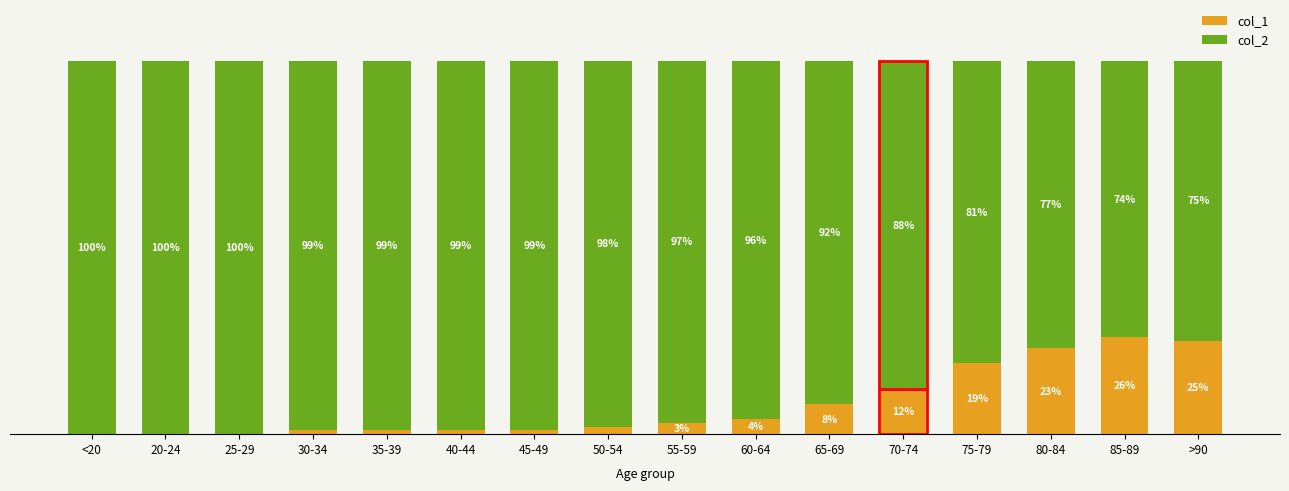

Which category has the highest value in the col_1 series?

85-89